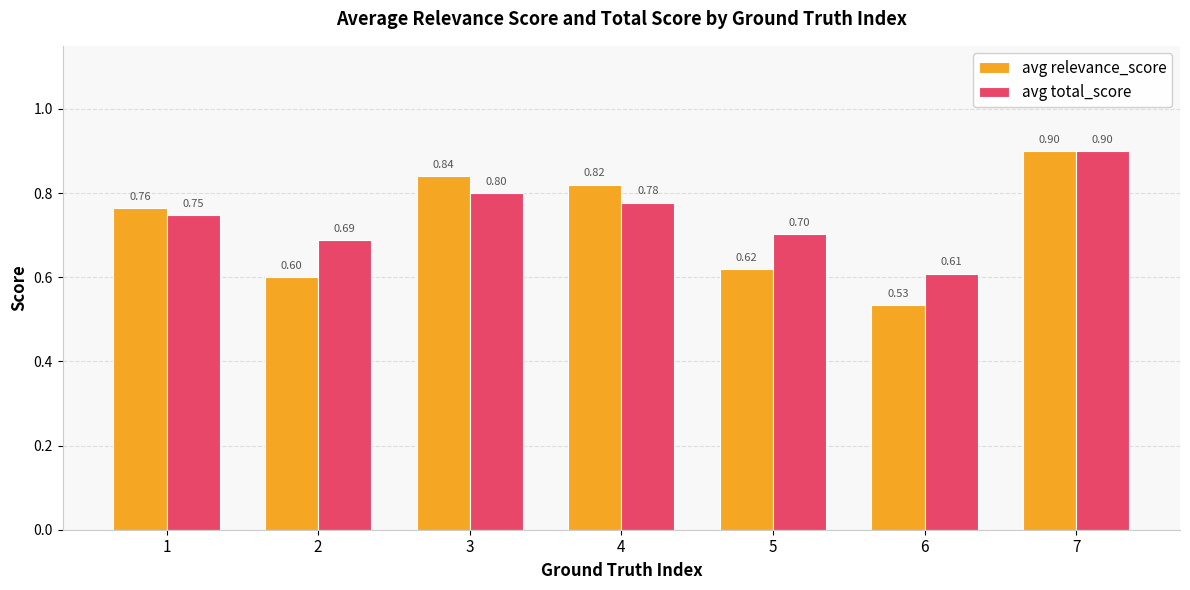

Which series has the largest range (max minus min)?

avg relevance_score